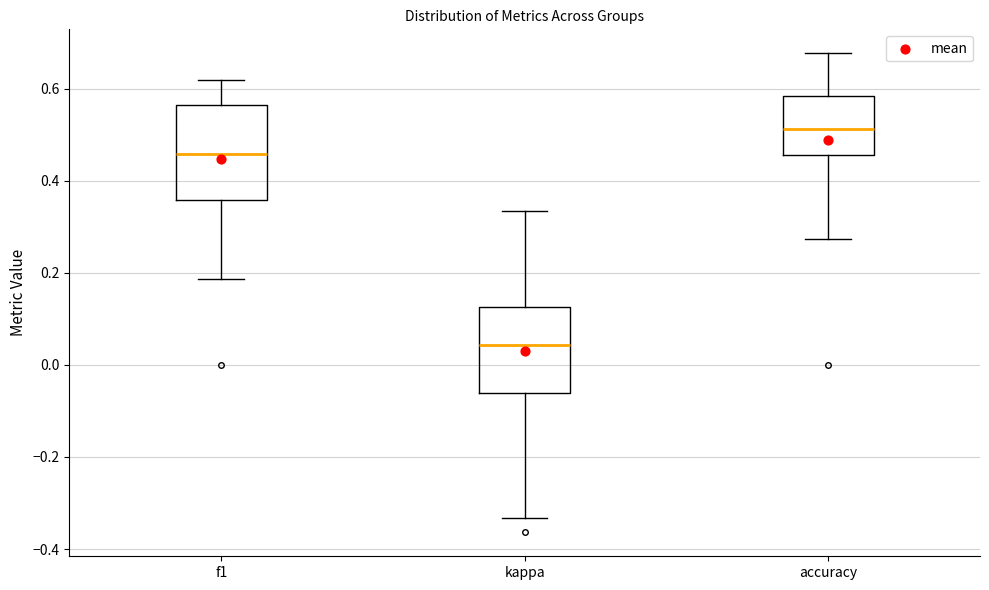

Reading left to right, transcribe this box plot: for each box, give where its median line is, the range the box spans, and where its two whiskers end, as read against the y-axis. The values are not printed on the chart, so give them approximately, as read against the axis.

f1: median 0.46, box 0.36 to 0.56, whiskers 0.18 to 0.62
kappa: median 0.04, box -0.06 to 0.12, whiskers -0.34 to 0.34
accuracy: median 0.52, box 0.46 to 0.58, whiskers 0.28 to 0.68